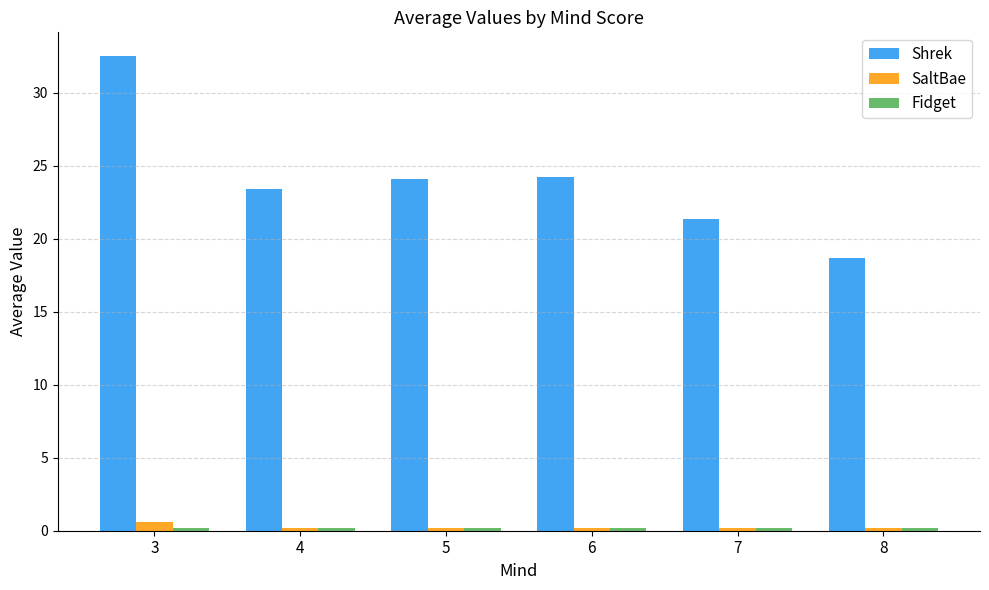

Which series has the largest range (max minus min)?

Shrek